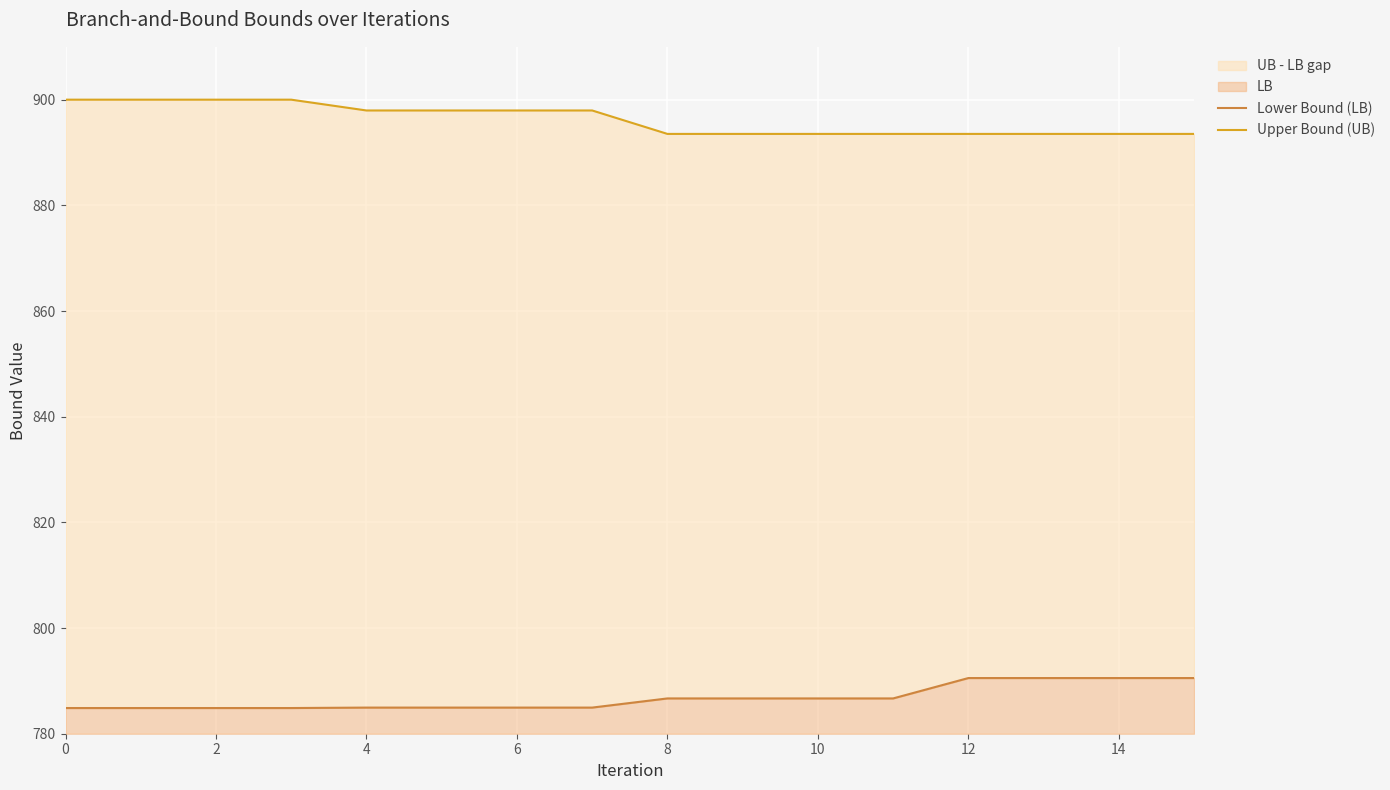

At 2, list the series in order from largest to smallest.

Upper Bound (UB), Lower Bound (LB)